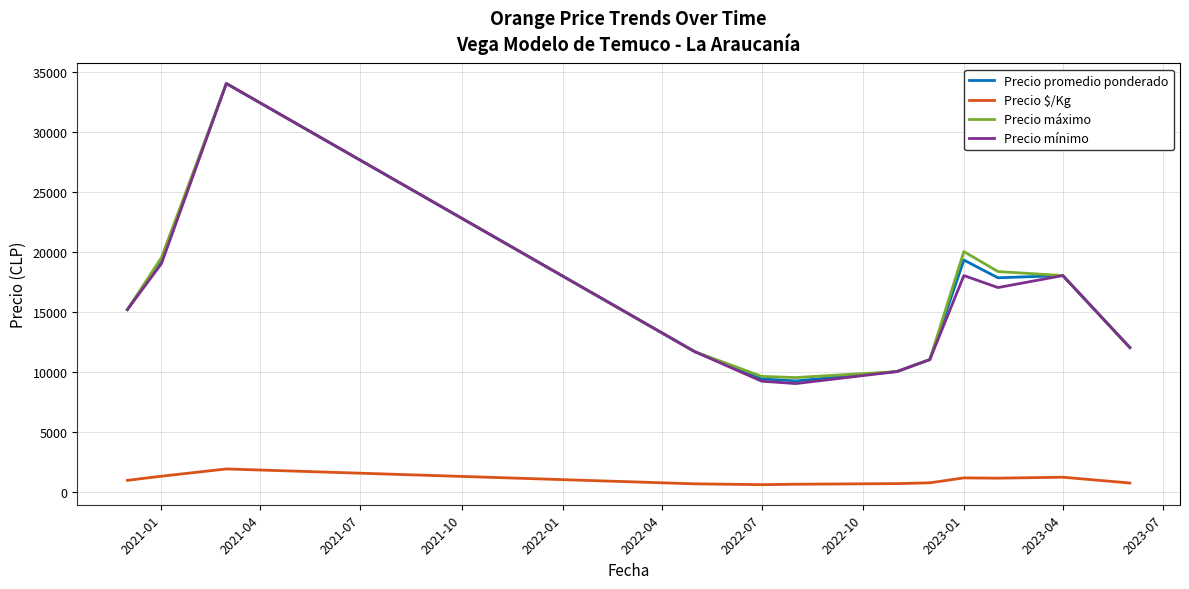

What is the minimum value for Precio promedio ponderado?

9223.0